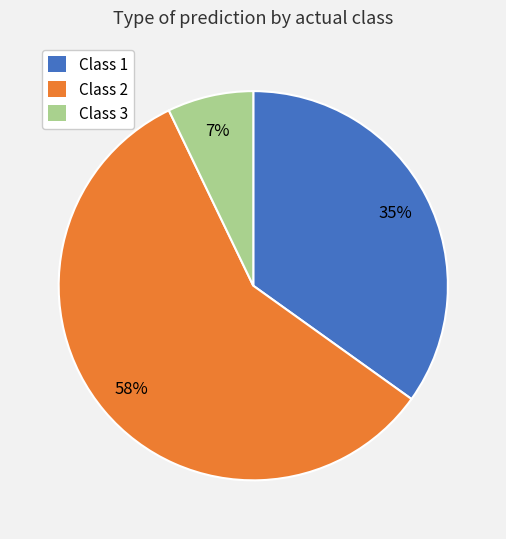

To the nearest percent, what is the average slice percentage?

33%